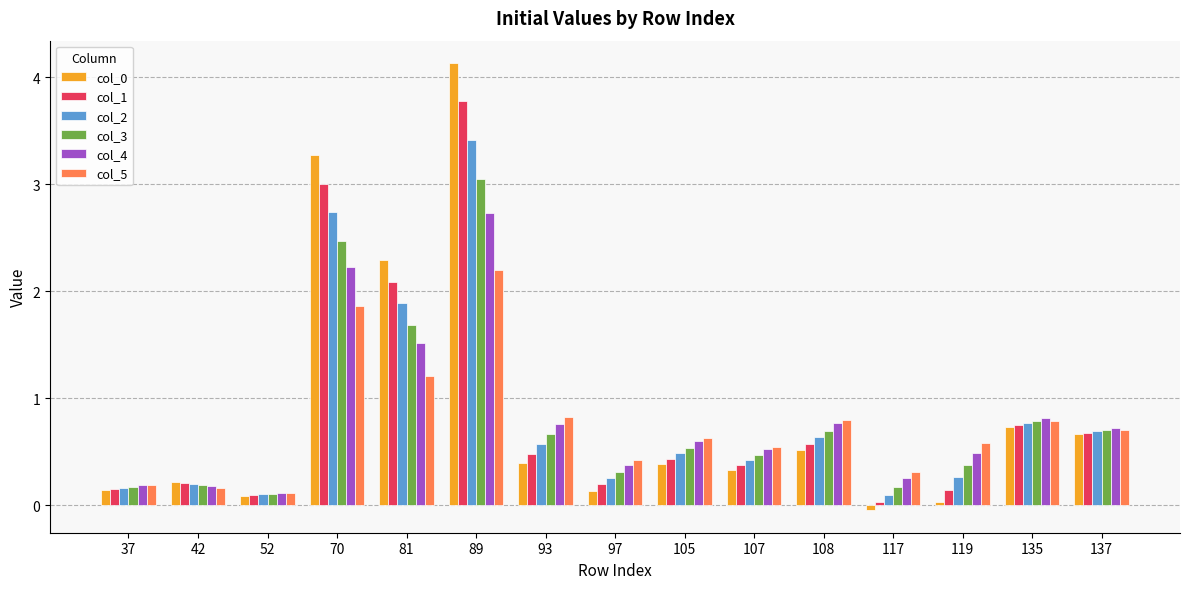

True or false: col_4 has a value of 0.7 at 137.

True